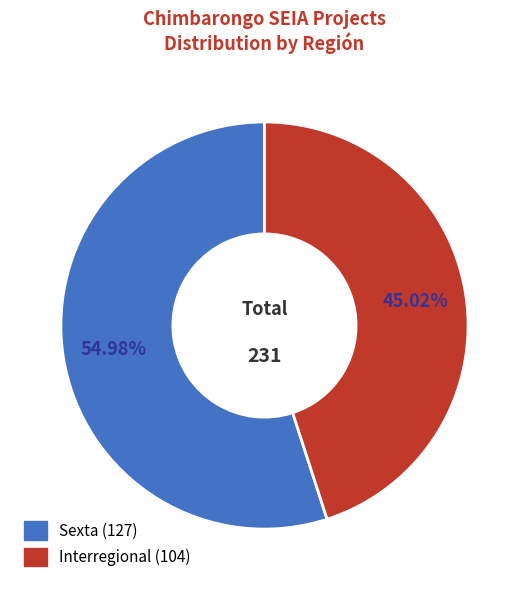

Is there any slice that represents more than half of the pie?

Yes